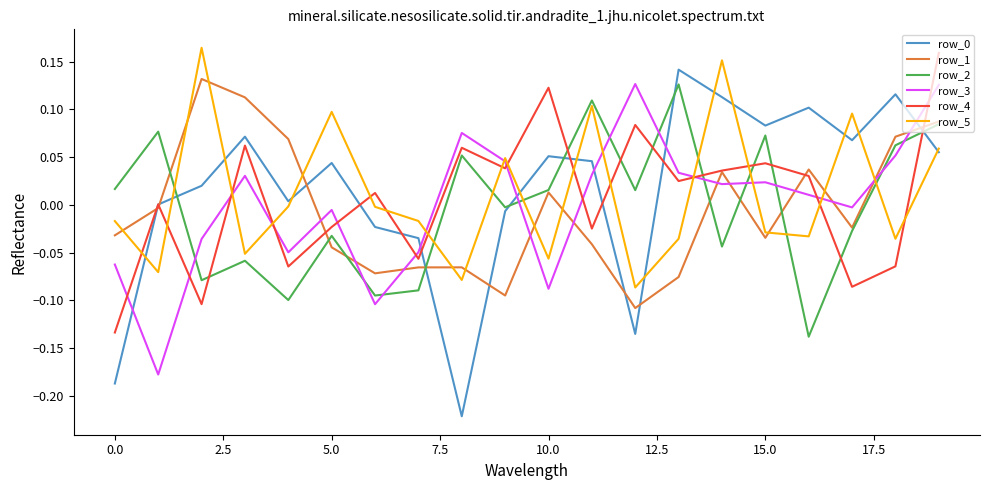

True or false: row_5 and row_2 intersect in this chart.

True